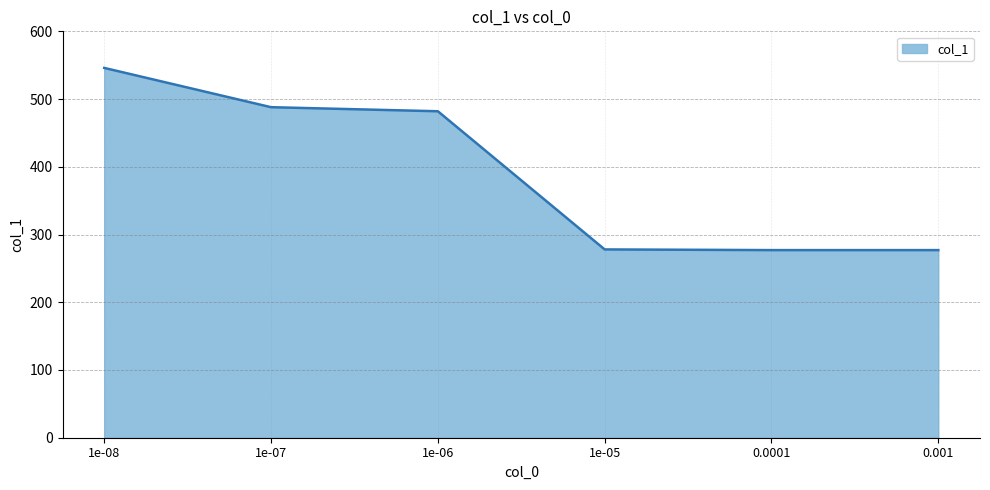

The value at 1e-05 is 278. True or false?

True